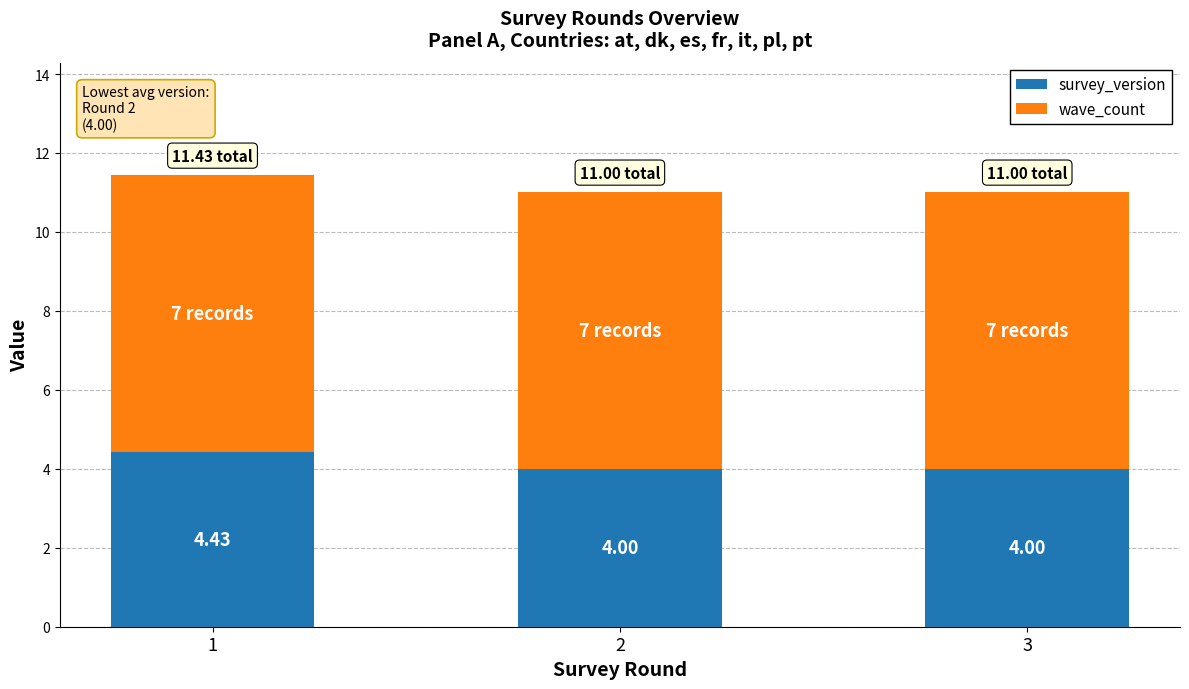

What are all the series names shown in the legend?

survey_version, wave_count